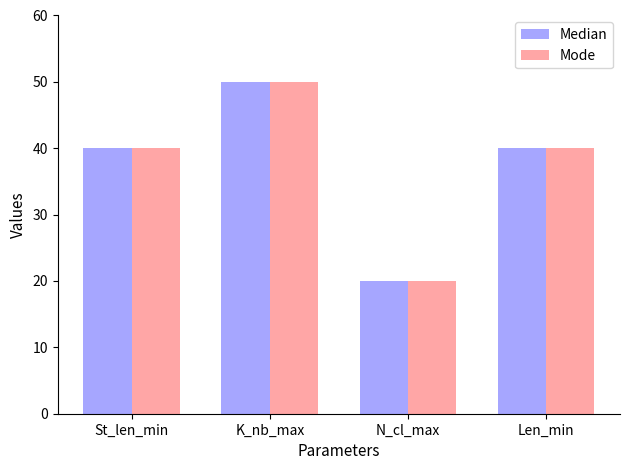

What is the label of the 1st bar from the left?

St_len_min